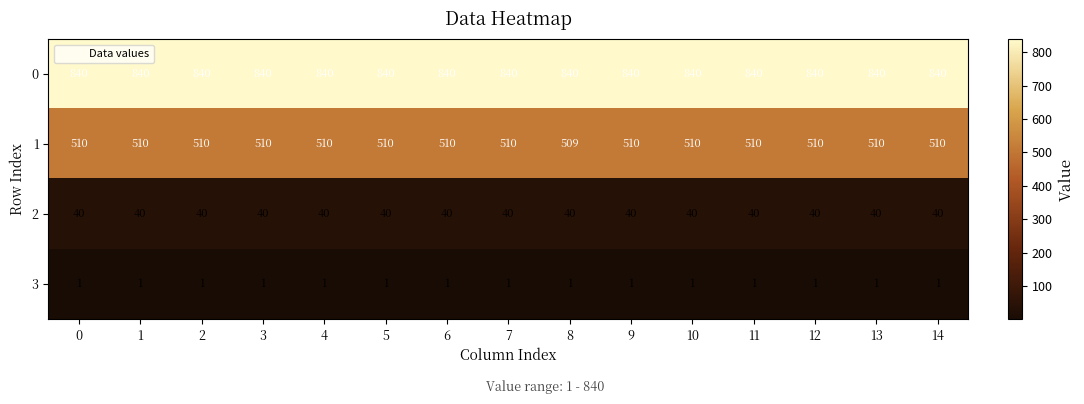

Rank the series at 10 from lowest to highest value.

3, 2, 1, 0